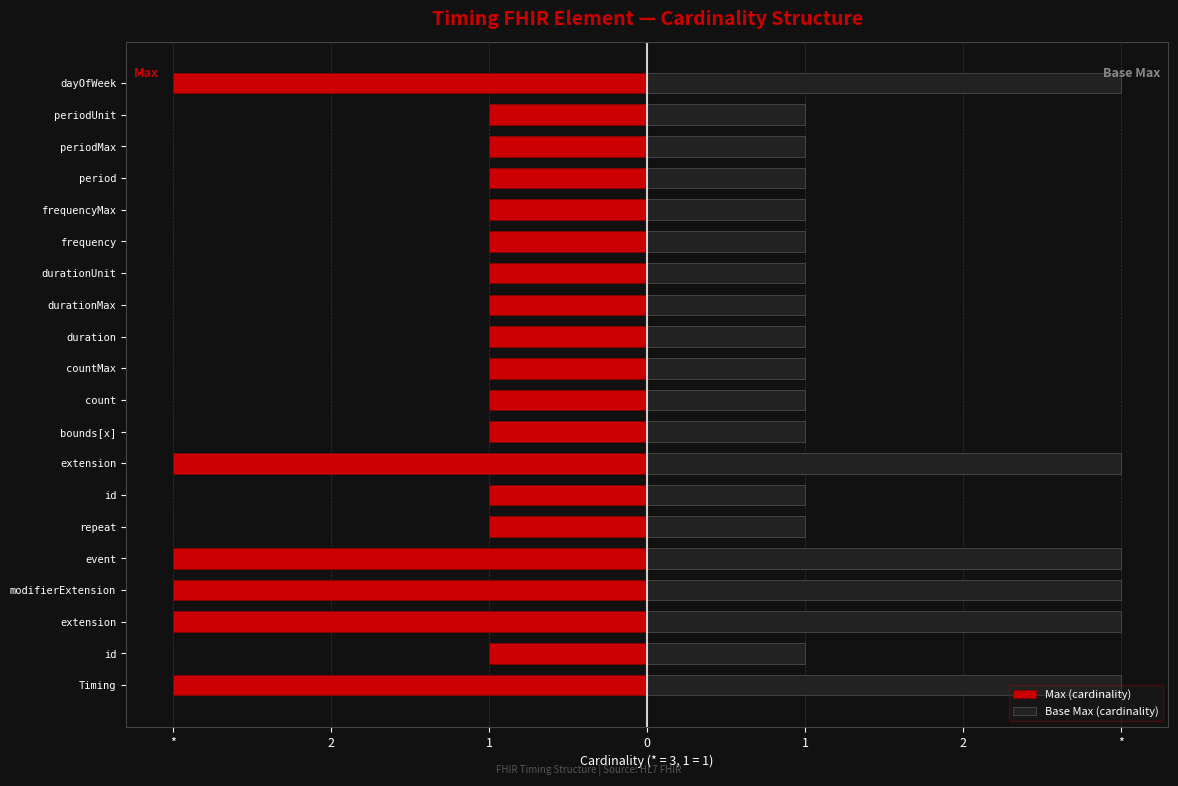

What is the sum of all Max (cardinality) values?

-32